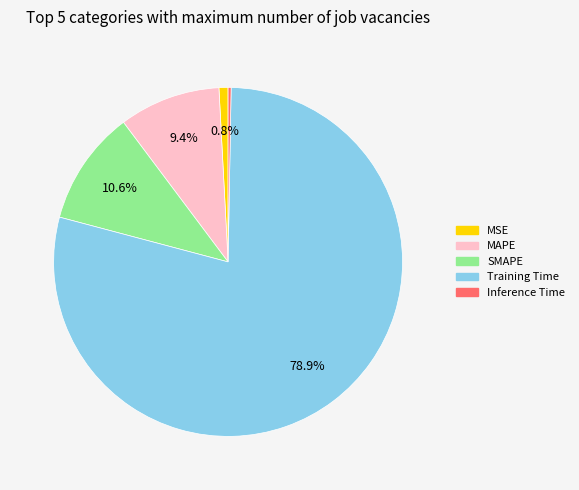

Is it true that MAPE is 24% of the pie?

False